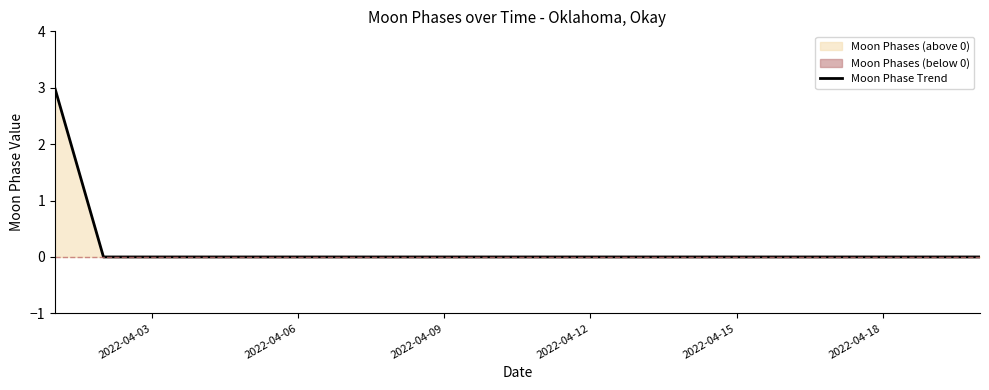

The Moon Phase Trend series shows 1 at 2022-04-18. True or false?

False